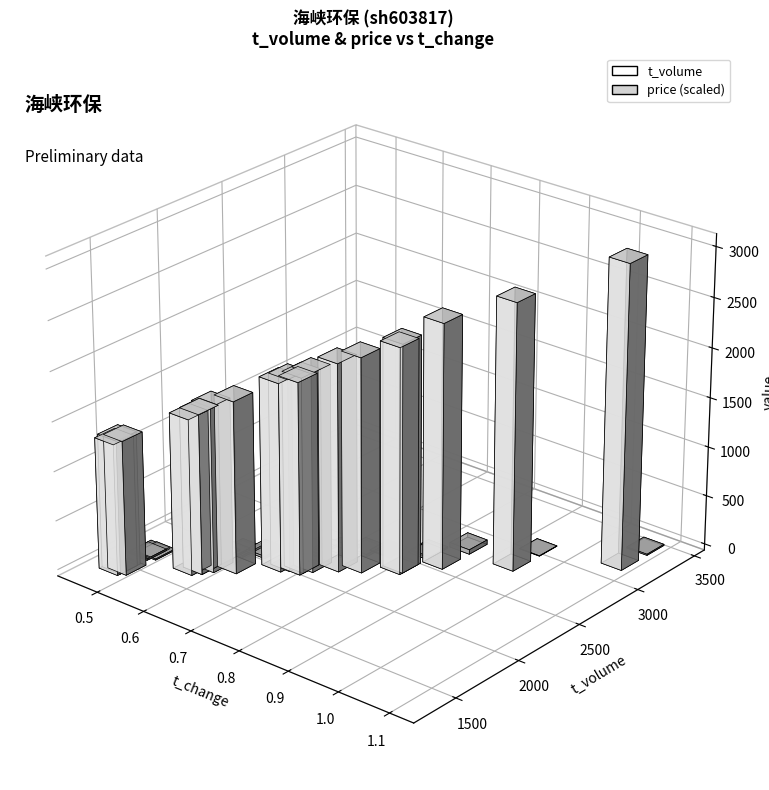

What is the difference between the maximum and minimum values in the t_volume series?

1733.0